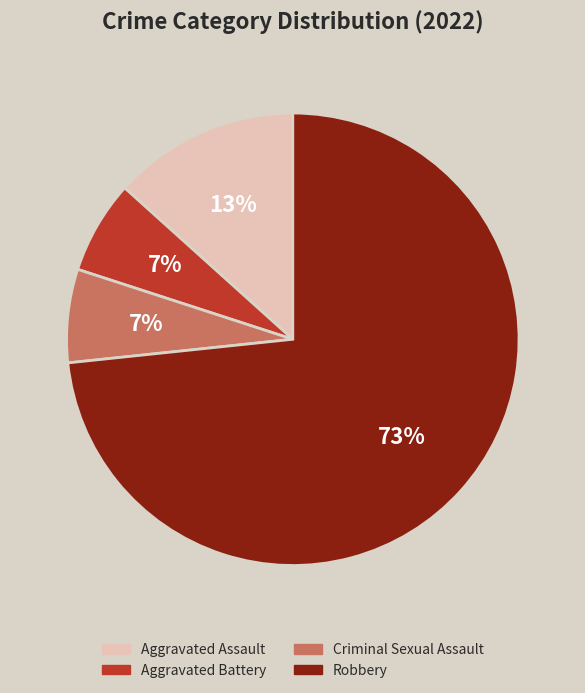

What is the largest slice in the pie chart?

Robbery